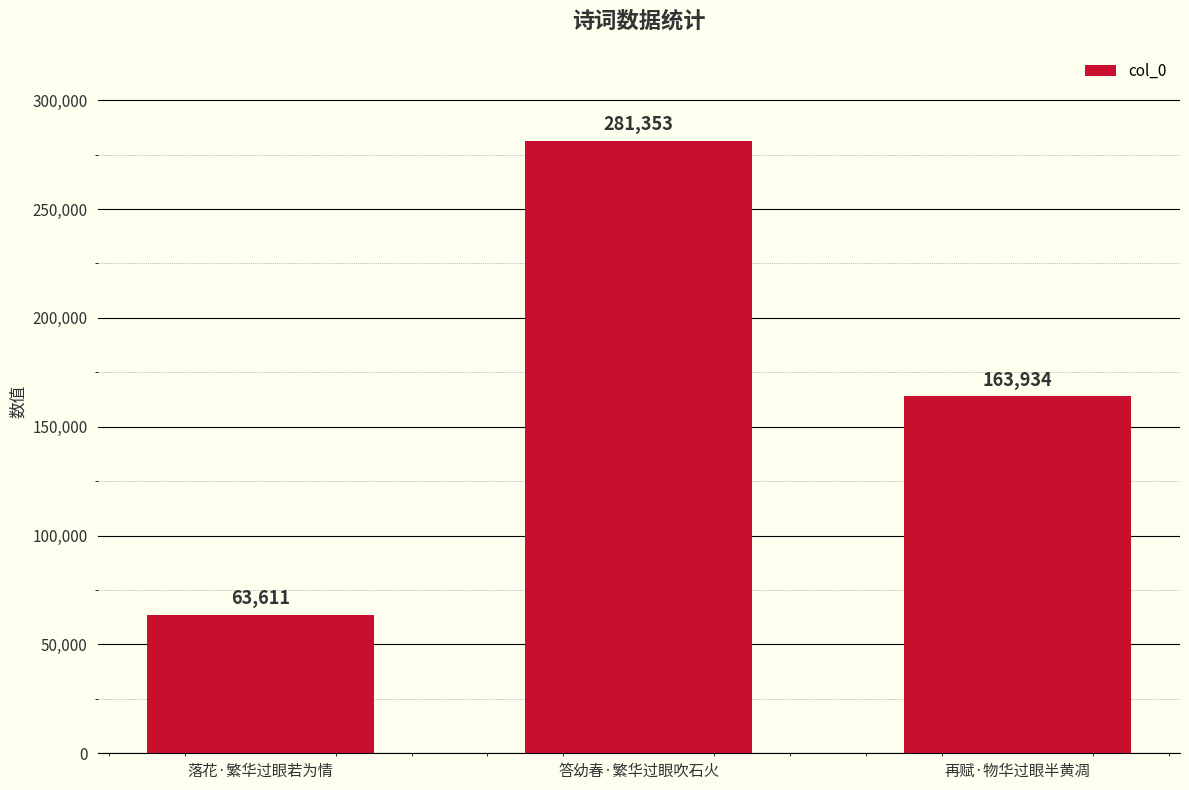

What is the sum of all values?

508898